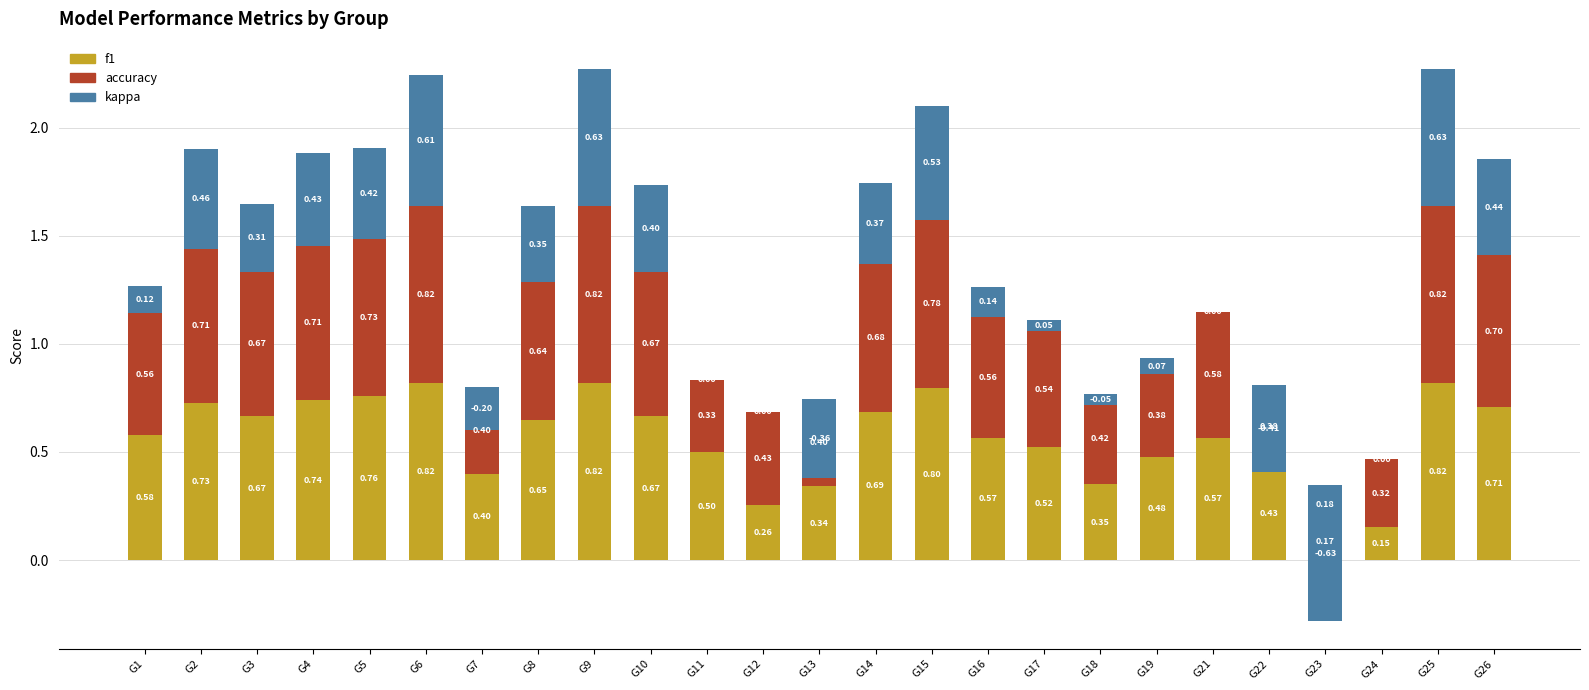

What is the highest value of the accuracy series?

0.8